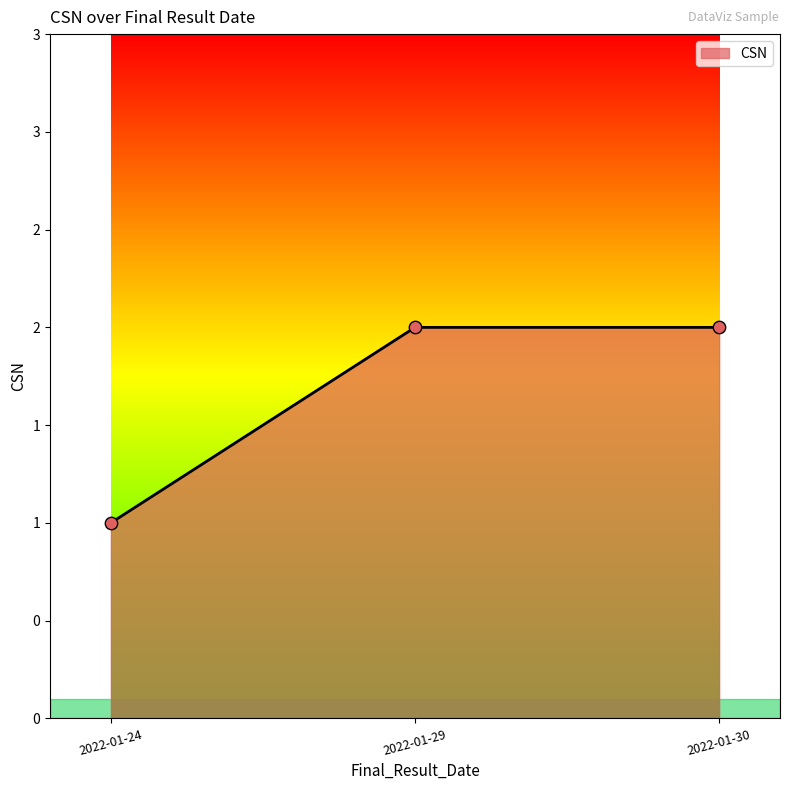

What is the change in value from 2022-01-24 to 2022-01-29?

+1